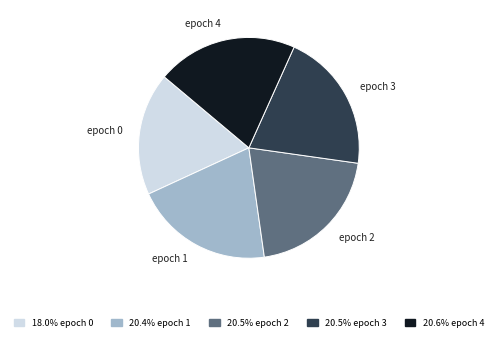

Does any single category account for the majority?

No